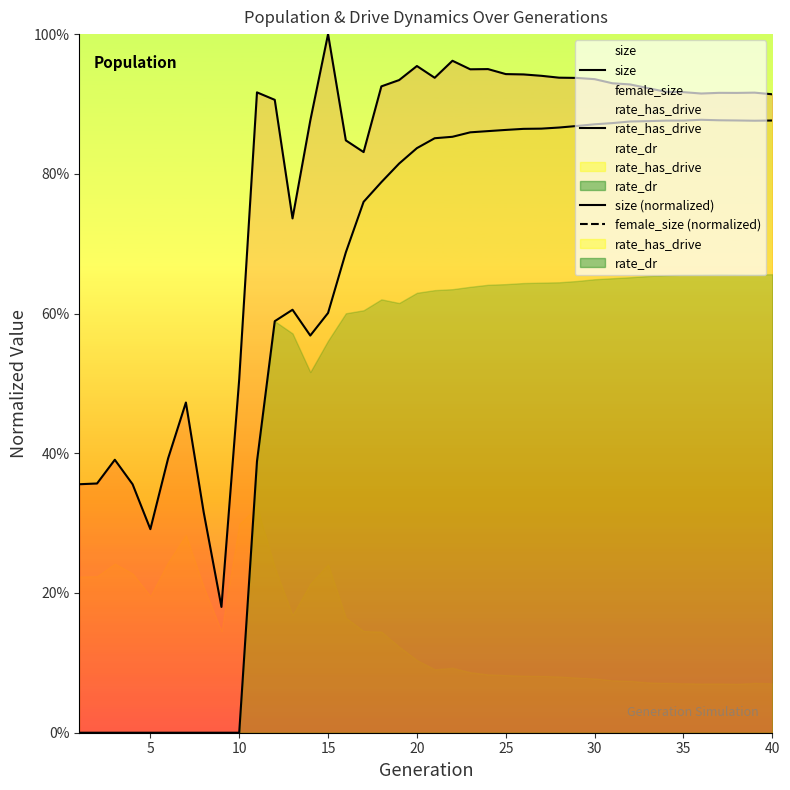

How many interior local valleys does the rate_has_drive series have?

2